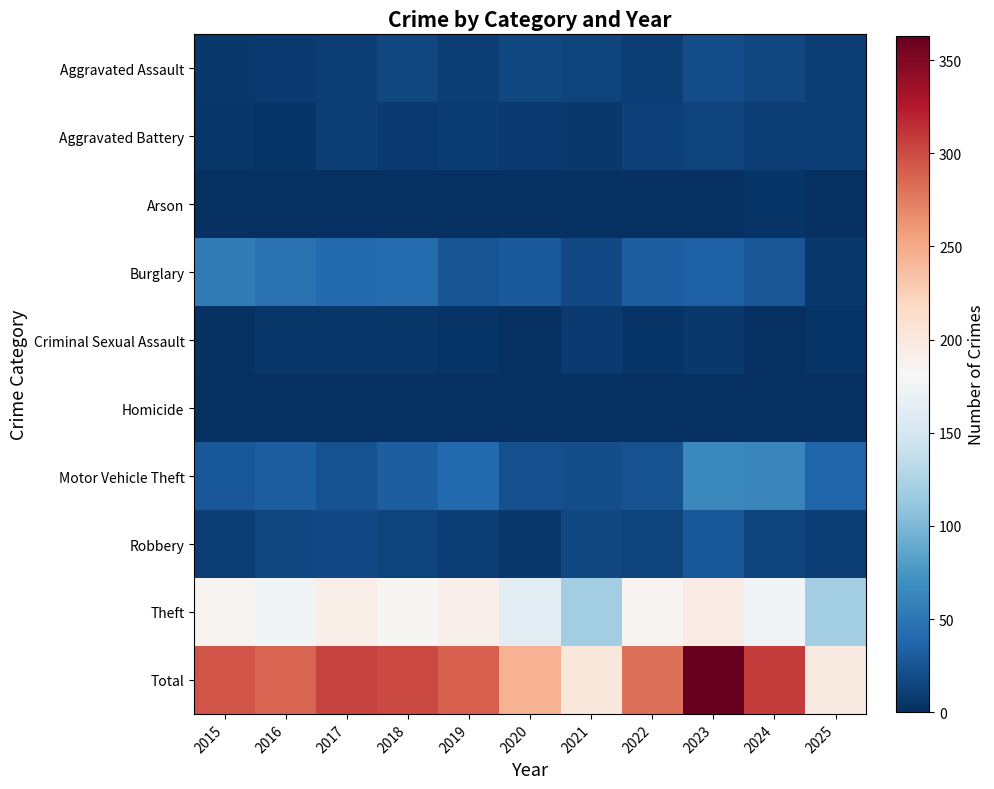

Reading right to left, what are all the values shown in this chart?

Aggravated Assault: 2025=10	2024=16	2023=20	2022=10	2021=13	2020=16	2019=10	2018=17	2017=10	2016=8	2015=6
Aggravated Battery: 2025=11	2024=11	2023=14	2022=12	2021=7	2020=8	2019=9	2018=8	2017=11	2016=3	2015=5
Arson: 2025=0	2024=3	2023=1	2022=0	2021=1	2020=0	2019=1	2018=0	2017=1	2016=0	2015=1
Burglary: 2025=7	2024=26	2023=34	2022=32	2021=18	2020=29	2019=25	2018=42	2017=41	2016=46	2015=55
Criminal Sexual Assault: 2025=3	2024=0	2023=6	2022=3	2021=8	2020=1	2019=3	2018=5	2017=5	2016=5	2015=2
Homicide: 2025=1	2024=0	2023=1	2022=0	2021=0	2020=0	2019=0	2018=0	2017=1	2016=0	2015=0
Motor Vehicle Theft: 2025=36	2024=62	2023=64	2022=24	2021=21	2020=22	2019=41	2018=32	2017=24	2016=32	2015=28
Robbery: 2025=11	2024=13	2023=27	2022=13	2021=16	2020=7	2019=10	2018=13	2017=18	2016=16	2015=11
Theft: 2025=120	2024=176	2023=197	2022=187	2021=118	2020=161	2019=191	2018=184	2017=193	2016=177	2015=187
Total: 2025=198	2024=308	2023=363	2022=282	2021=202	2020=244	2019=290	2018=301	2017=304	2016=287	2015=295